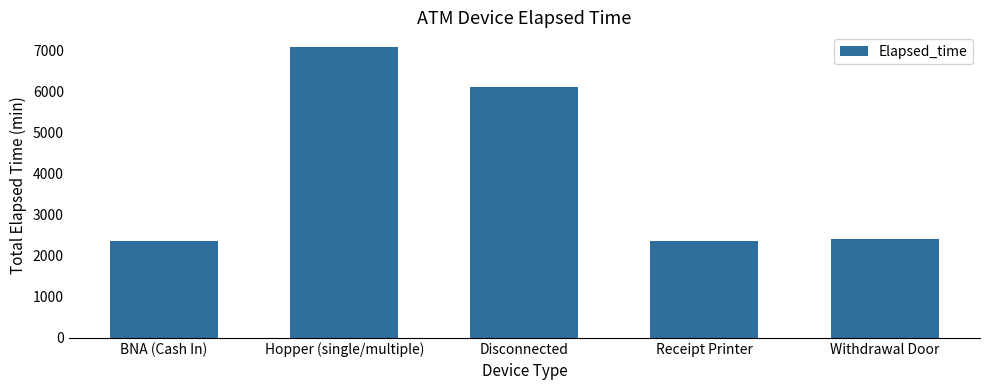

What is the label of the 3rd bar from the right?

Disconnected